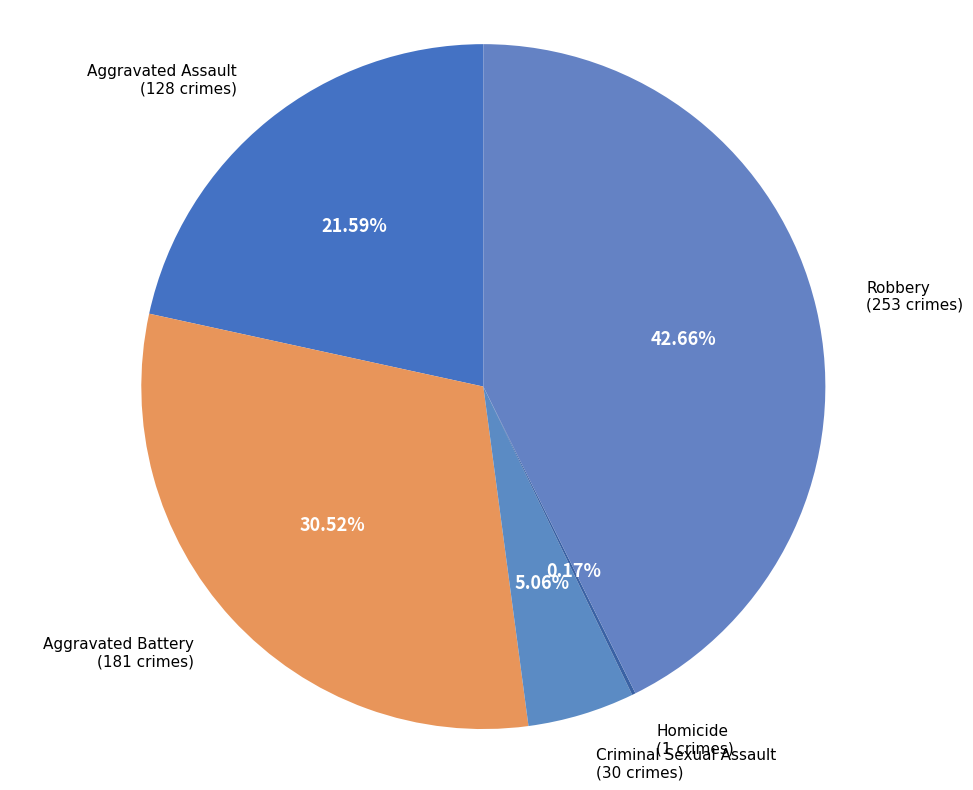

Does Criminal Sexual Assault represent more than half of the total?

No